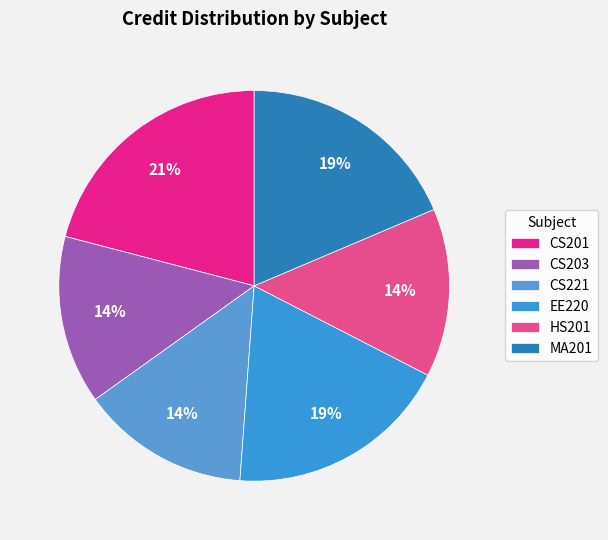

True or false: EE220 accounts for 19% of the total.

True